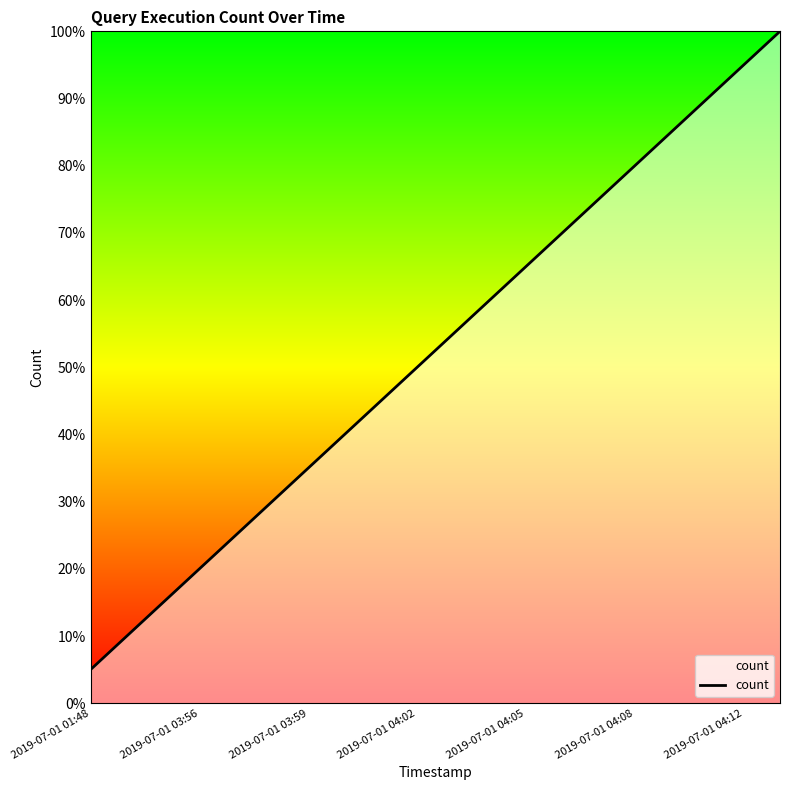

What is the difference between the maximum and minimum values?

95.0